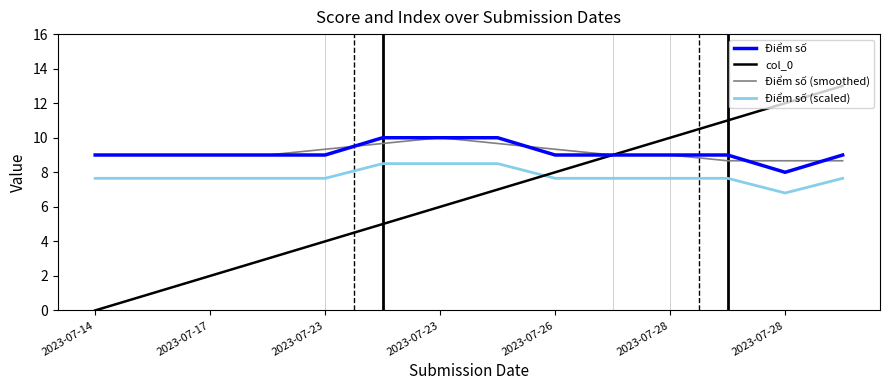

What is the maximum value for Điểm số?

10.0